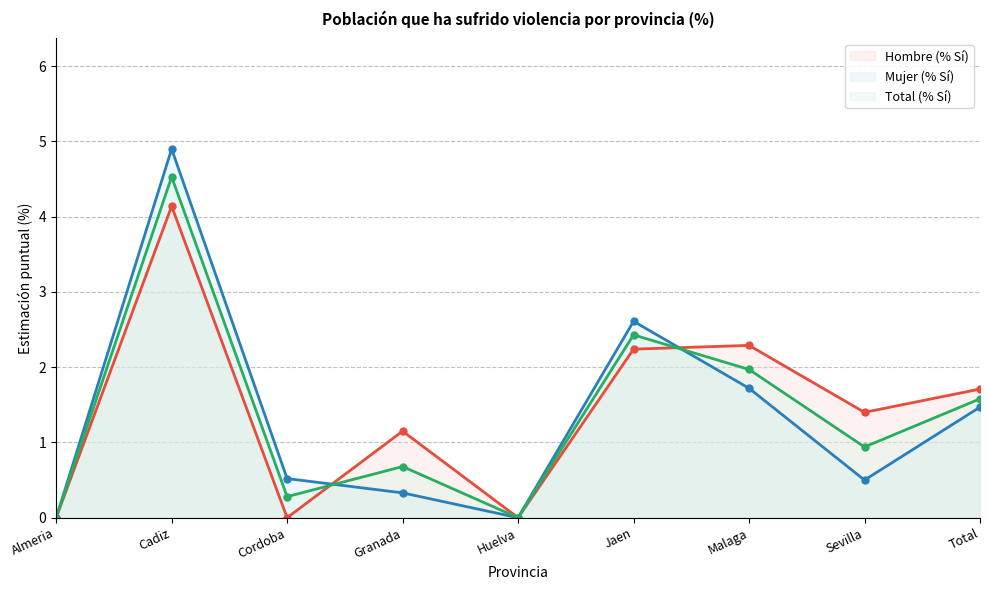

At which label does Hombre (% Sí) reach its minimum?

Almeria